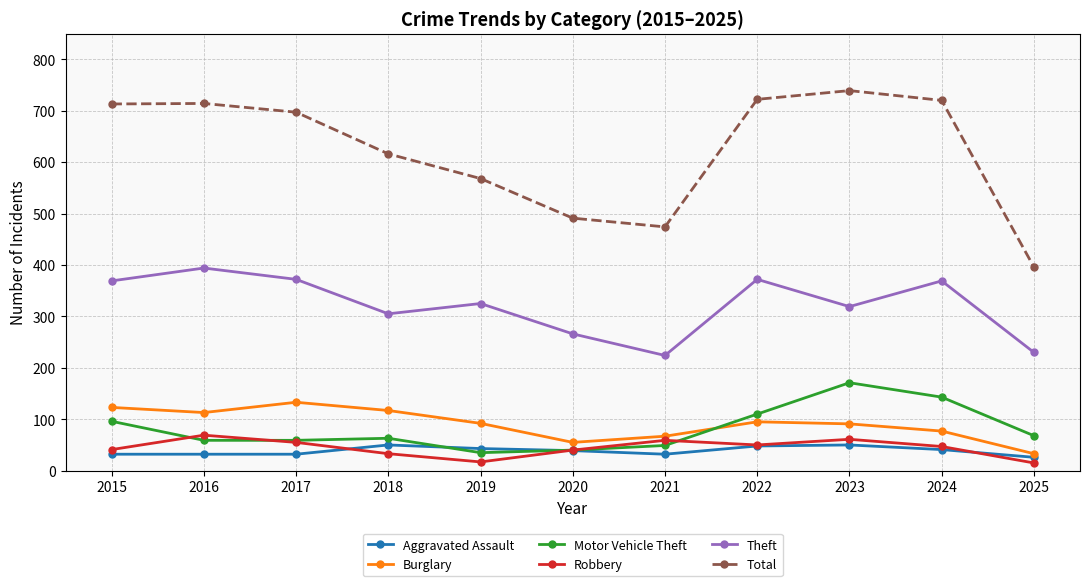

How many data points in Total are less than 697?

5